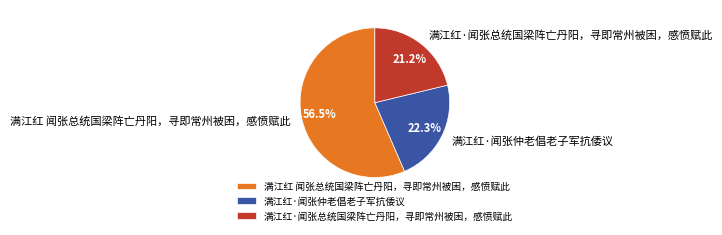

What is the ratio of the value at 满江红·闻张总统国梁阵亡丹阳，寻即常州被困，感愤赋此 to the value at 满江红 闻张总统国梁阵亡丹阳，寻即常州被困，感愤赋此?

0.4